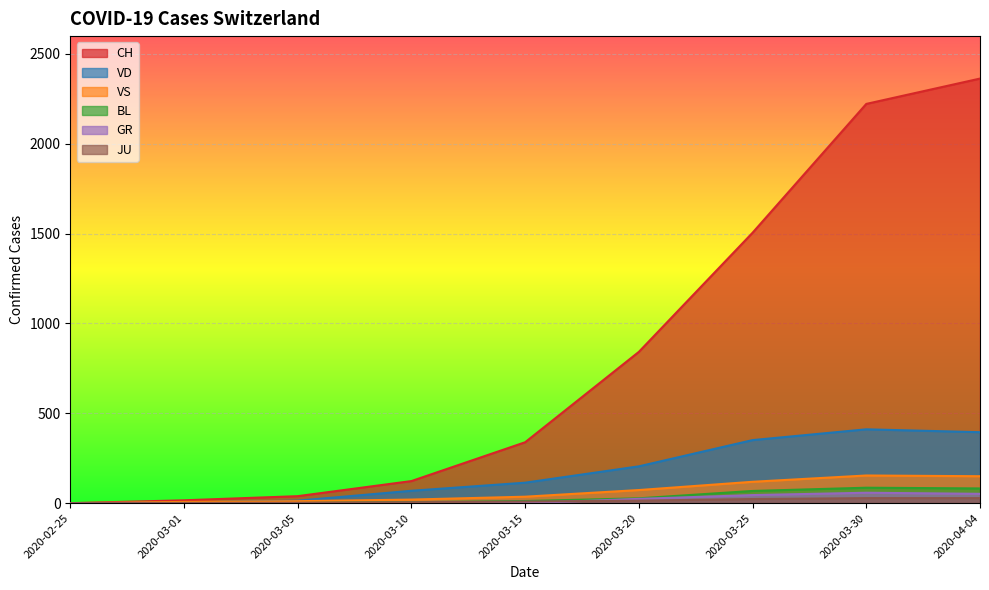

Is the value of JU at 2020-03-15 greater than the value of VD at 2020-03-30?

No